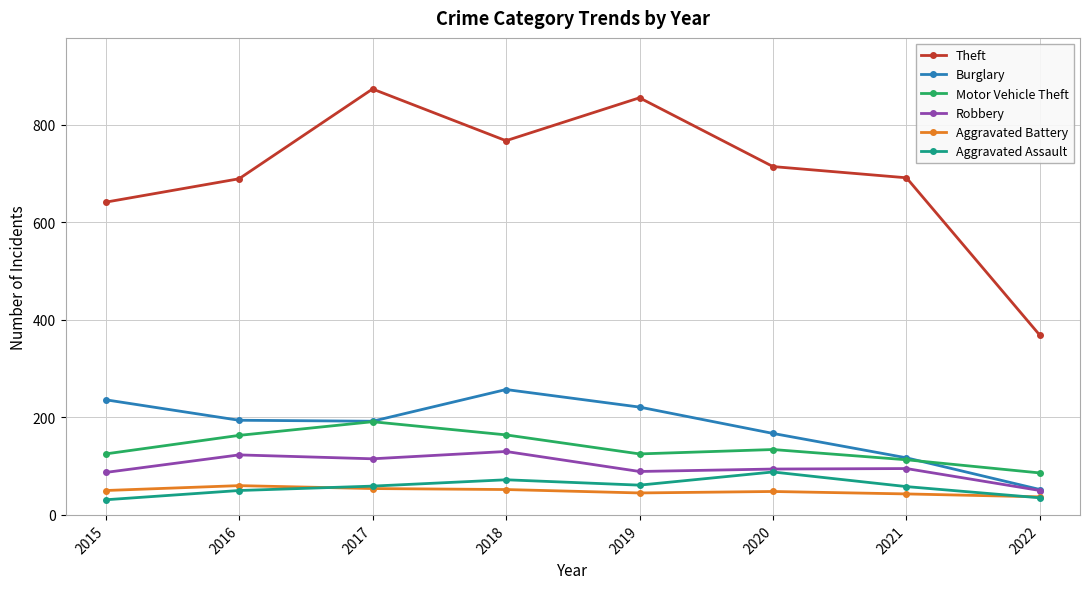

How many data points in Aggravated Battery are less than 50?

4